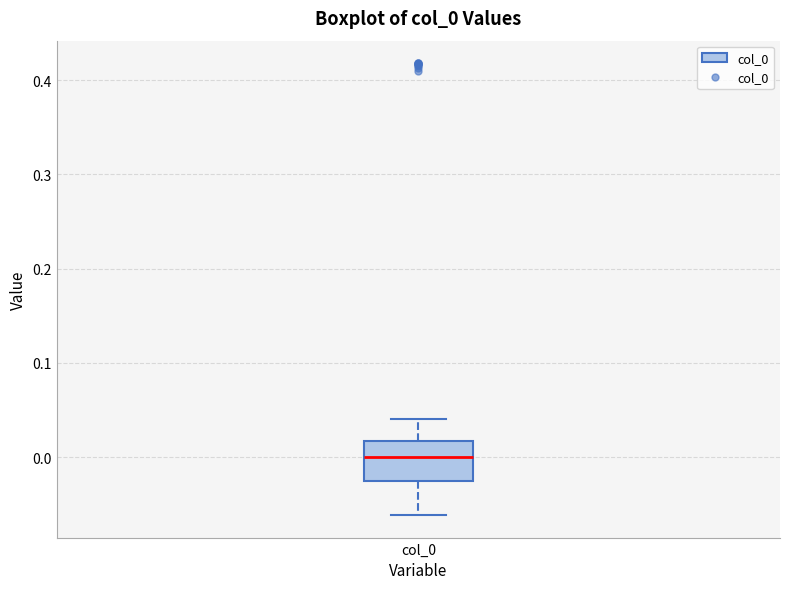

Where is the lower edge of the box for col_0 on the y-axis? The values are not printed on the chart, so give them approximately, as read against the axis.

-0.03